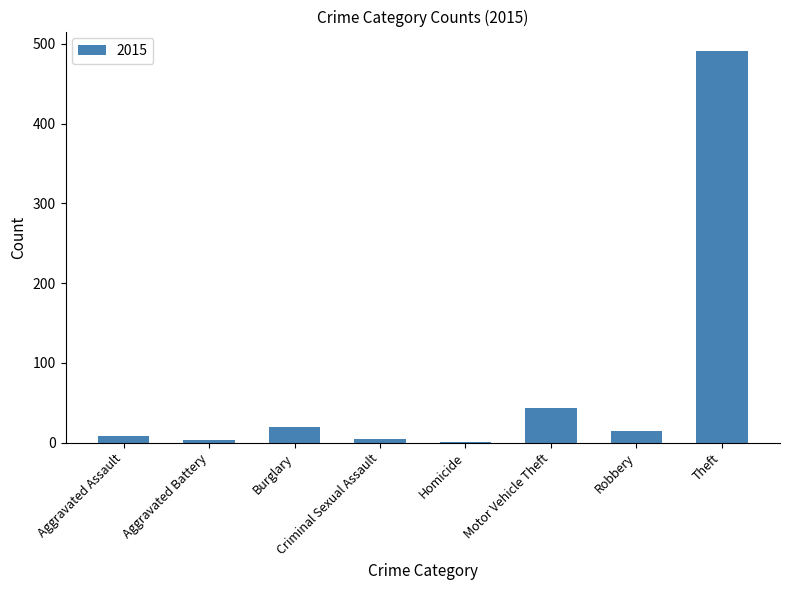

What is the change in value from Motor Vehicle Theft to Theft?

+448